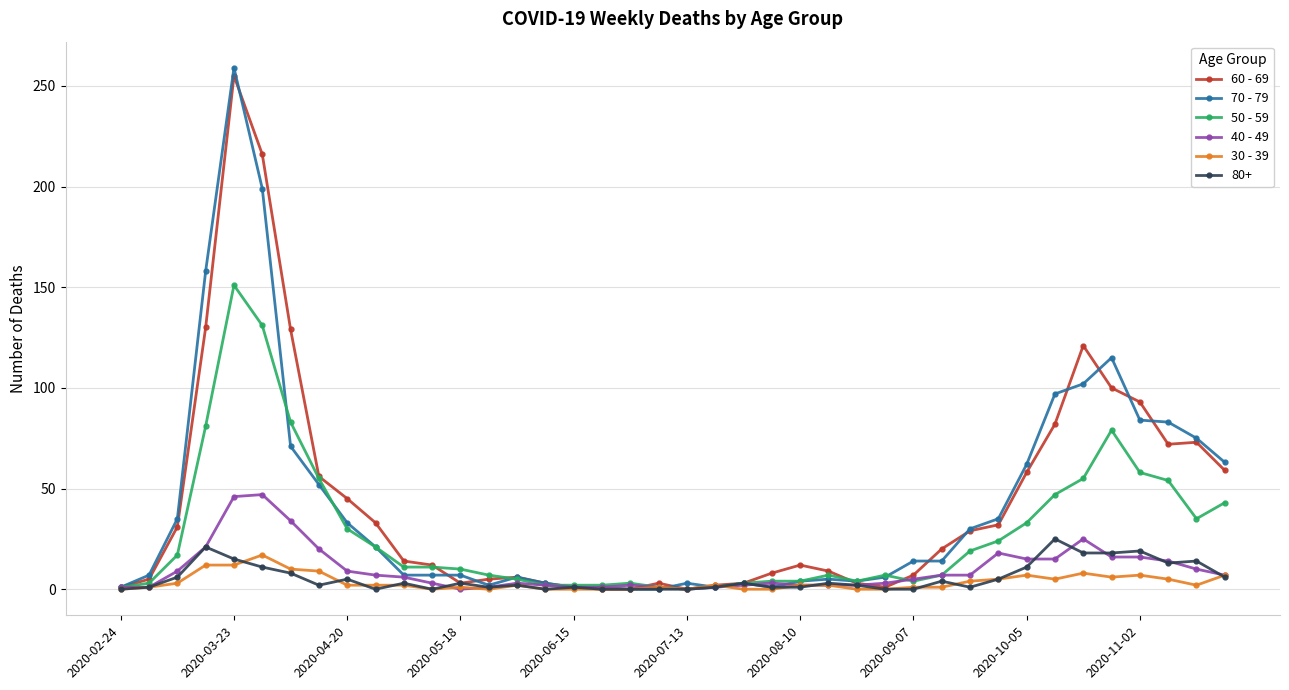

True or false: 70 - 79 and 60 - 69 cross at least once.

True